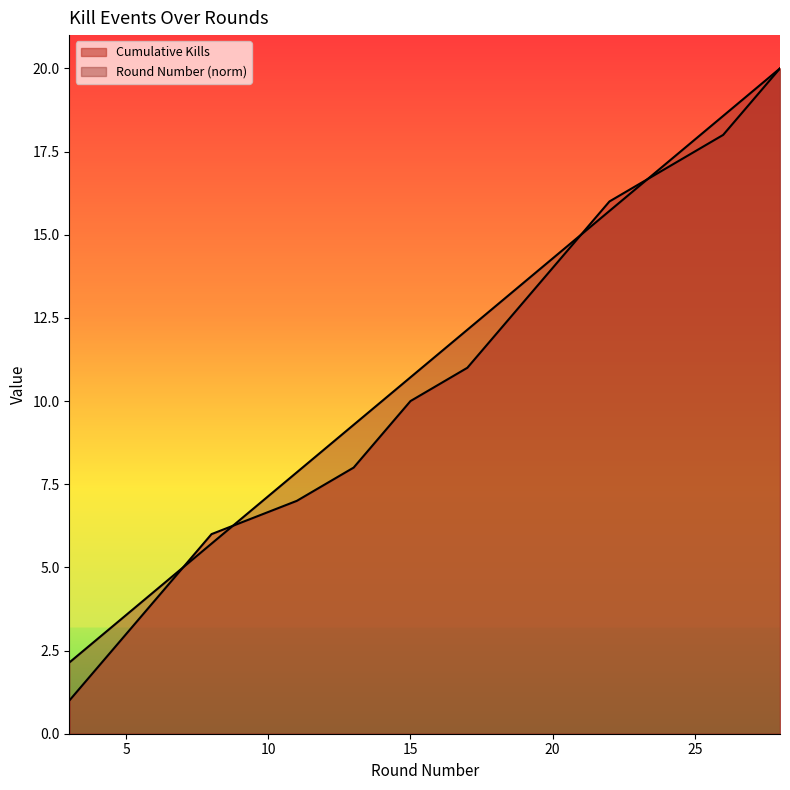

What is the sum of the Kills per Round values at 28 and 17?

32.1